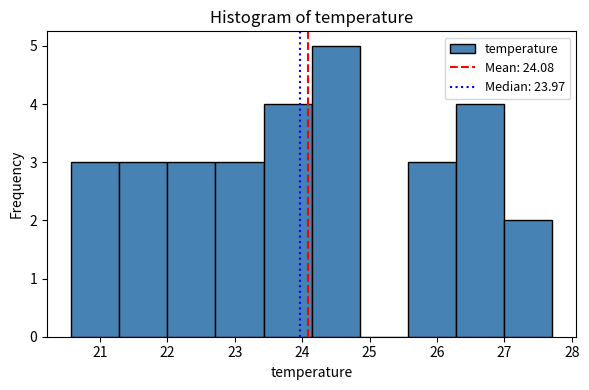

Reading left to right, list every bar in this chart as the range it spans on the x-axis followed by its height. Neither the bar edges nor the heights are printed on the chart, so give them approximately, as read against the axes.

20.6 to 21.3: 3
21.3 to 22.0: 3
22.0 to 22.7: 3
22.7 to 23.4: 3
23.4 to 24.1: 4
24.1 to 24.9: 5
24.9 to 25.6: 0
25.6 to 26.3: 3
26.3 to 27.0: 4
27.0 to 27.7: 2